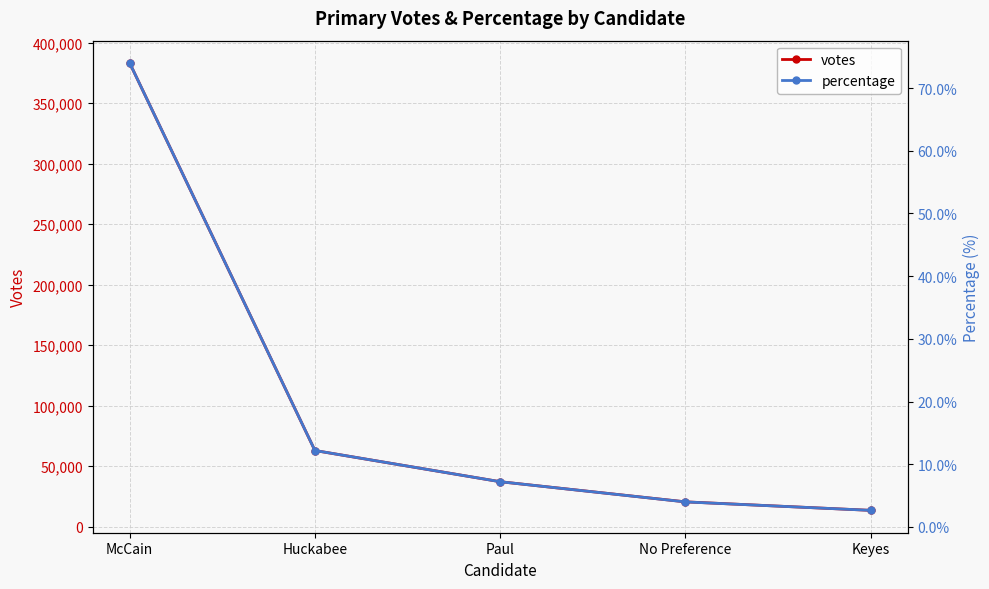

Which series has the largest total across all categories?

votes